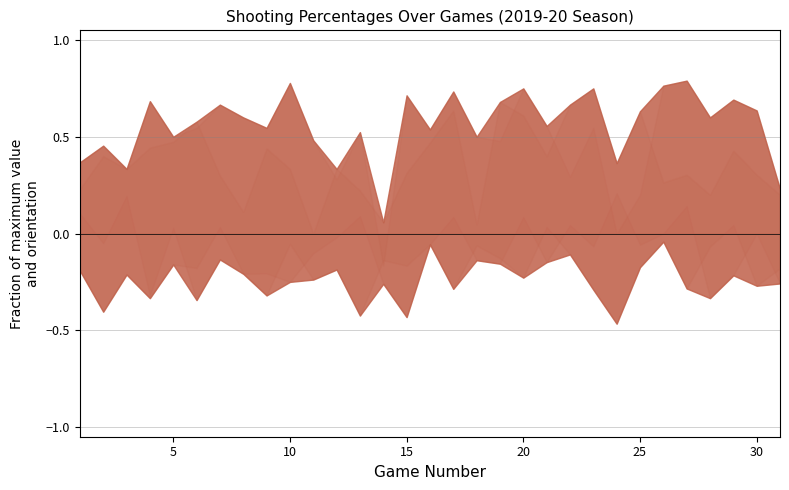

What is the sum of the FT_Pct values at 29 and 22?

1.5